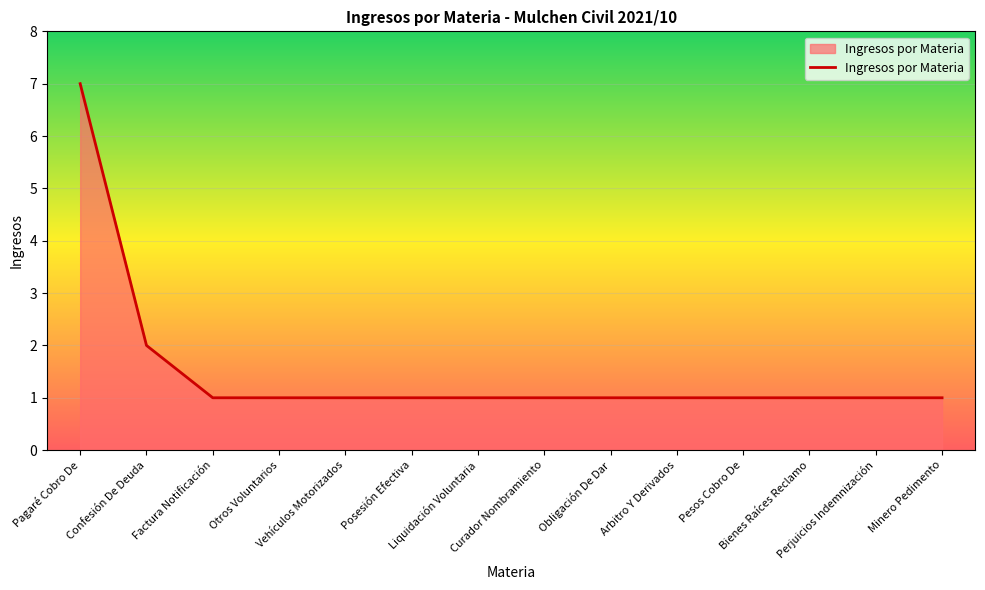

What is the difference between the maximum and minimum values?

6